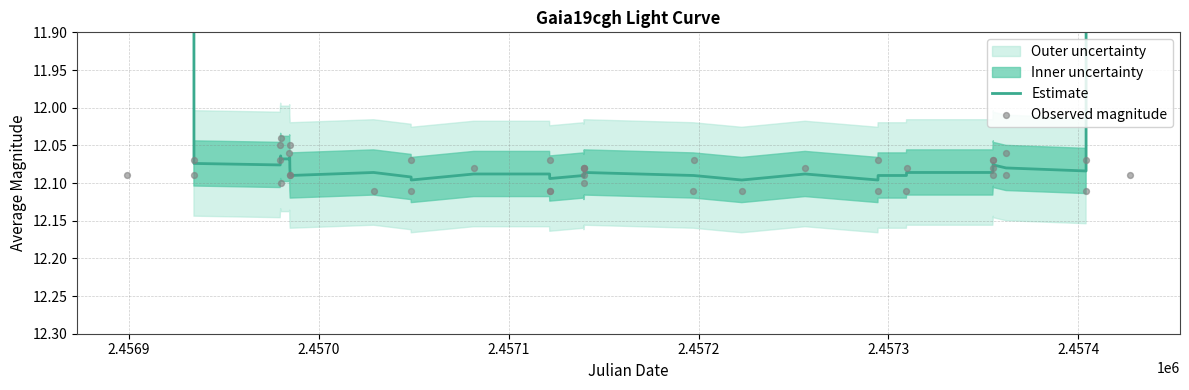

Is the value of Observed magnitude at 26 greater than the value of Estimate at 30?

No